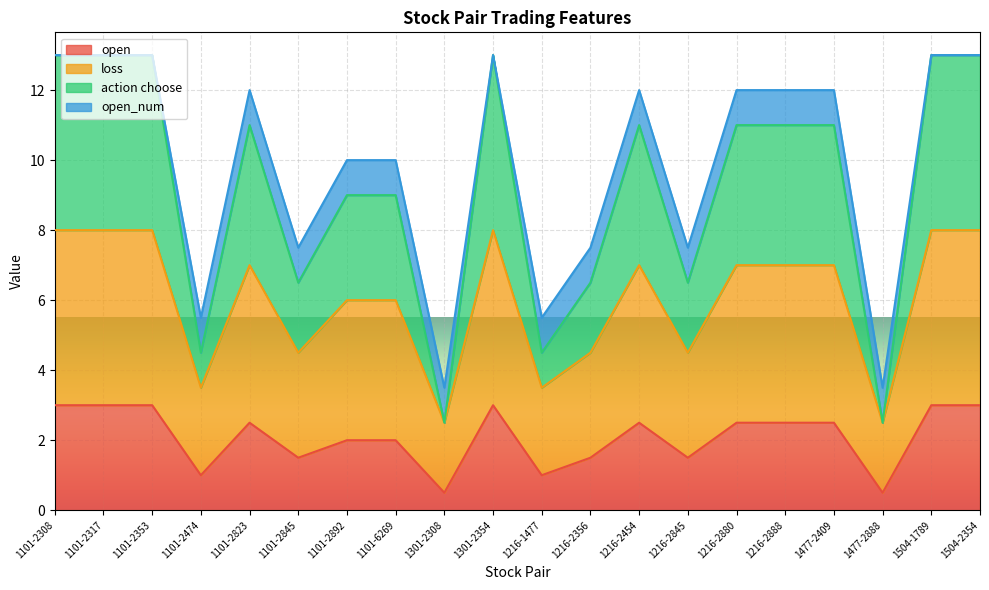

What is the label of the 14th point from the left?

1216-2845